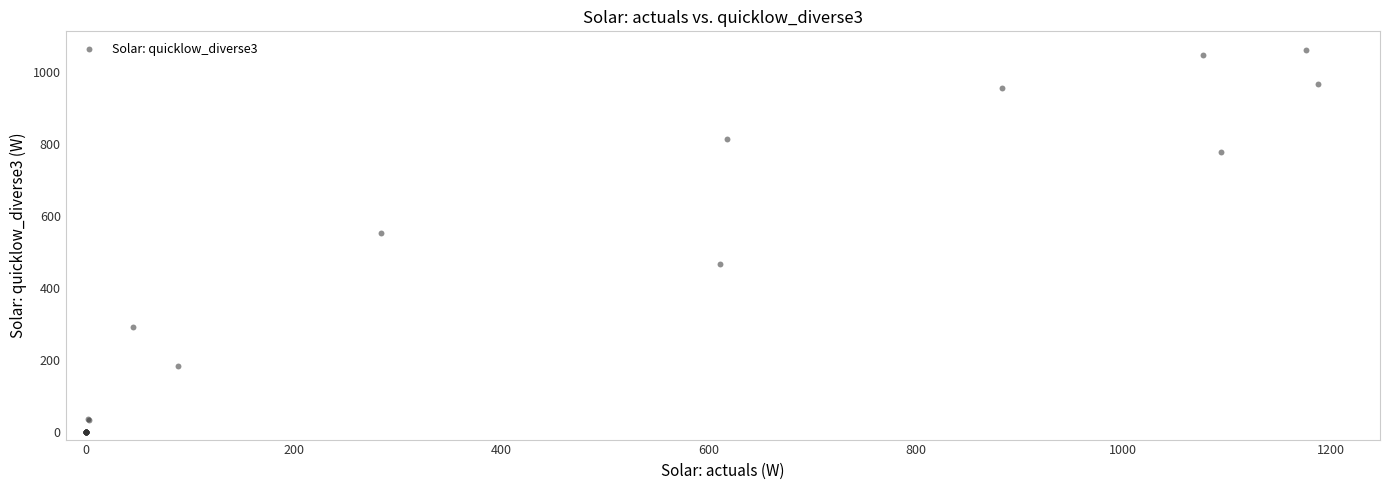

What Y value in the scatter plot is closest to 530?

554.8